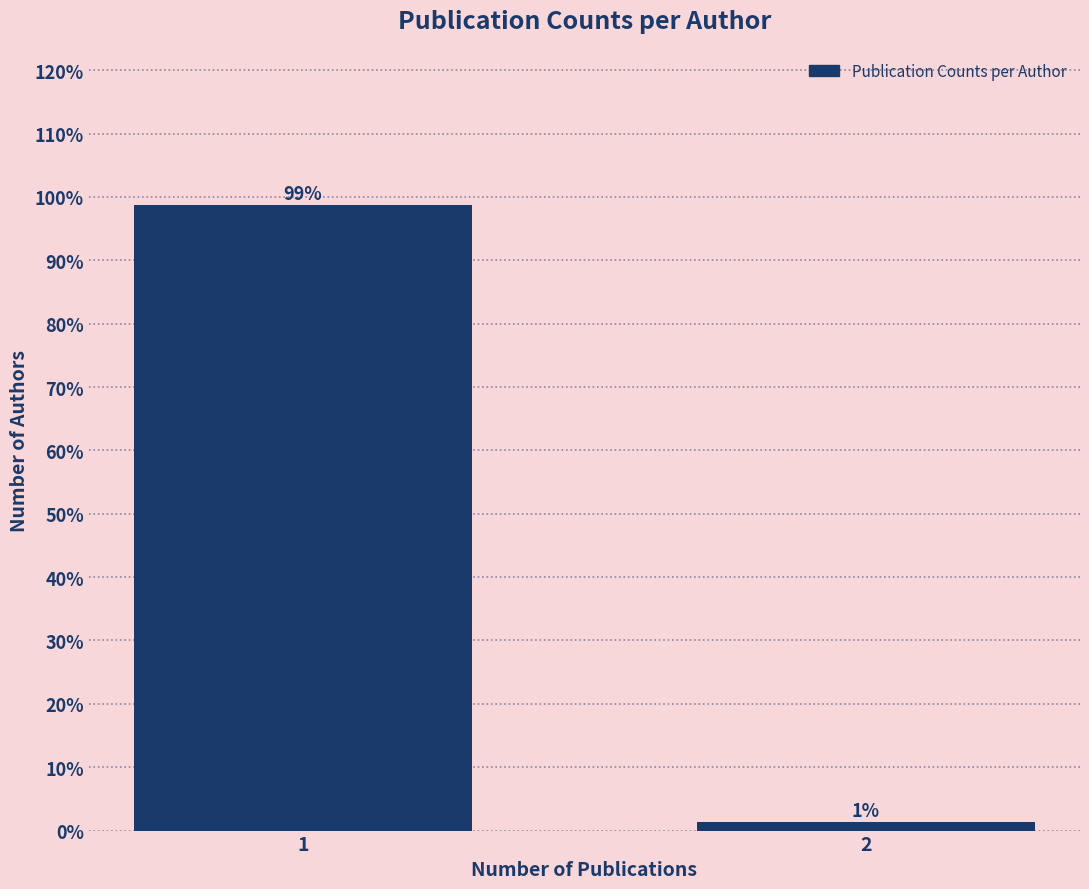

What is the maximum value shown in the chart?

98.7